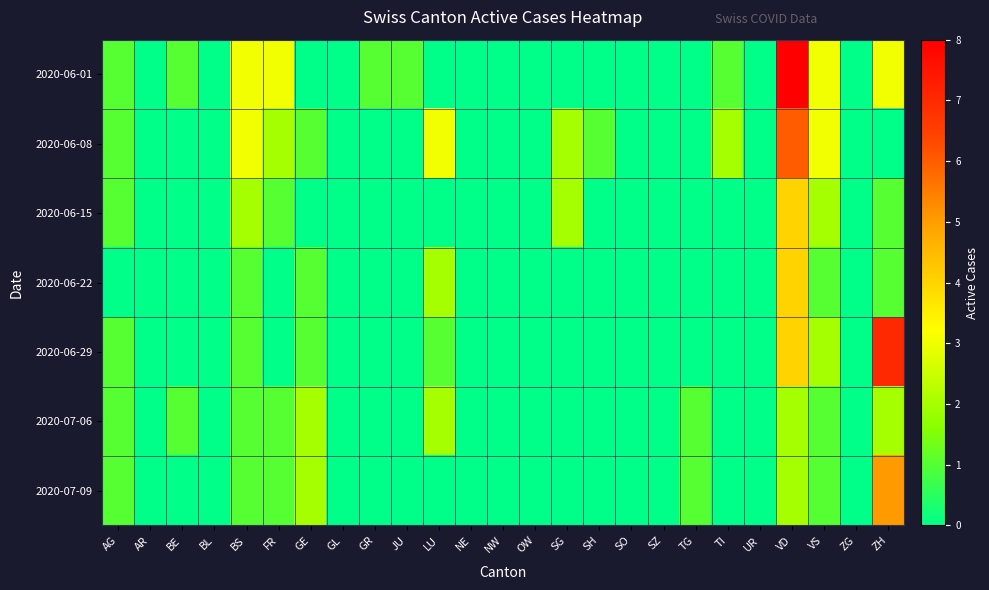

At which category is the sum across all series the highest?

VD